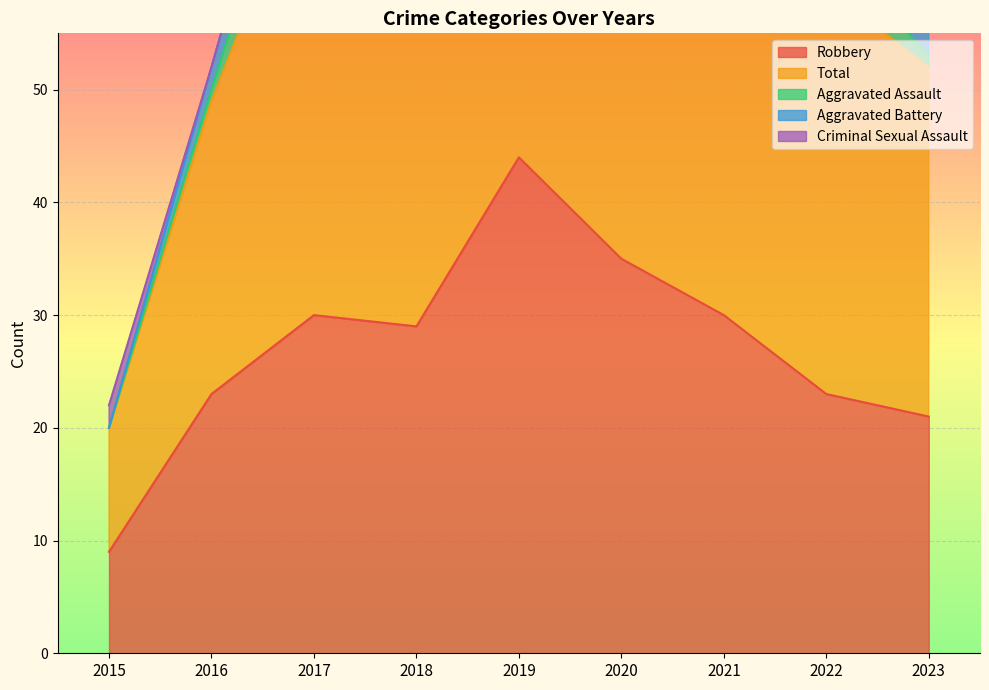

The value of Criminal Sexual Assault at 2021 is 0. True or false?

False